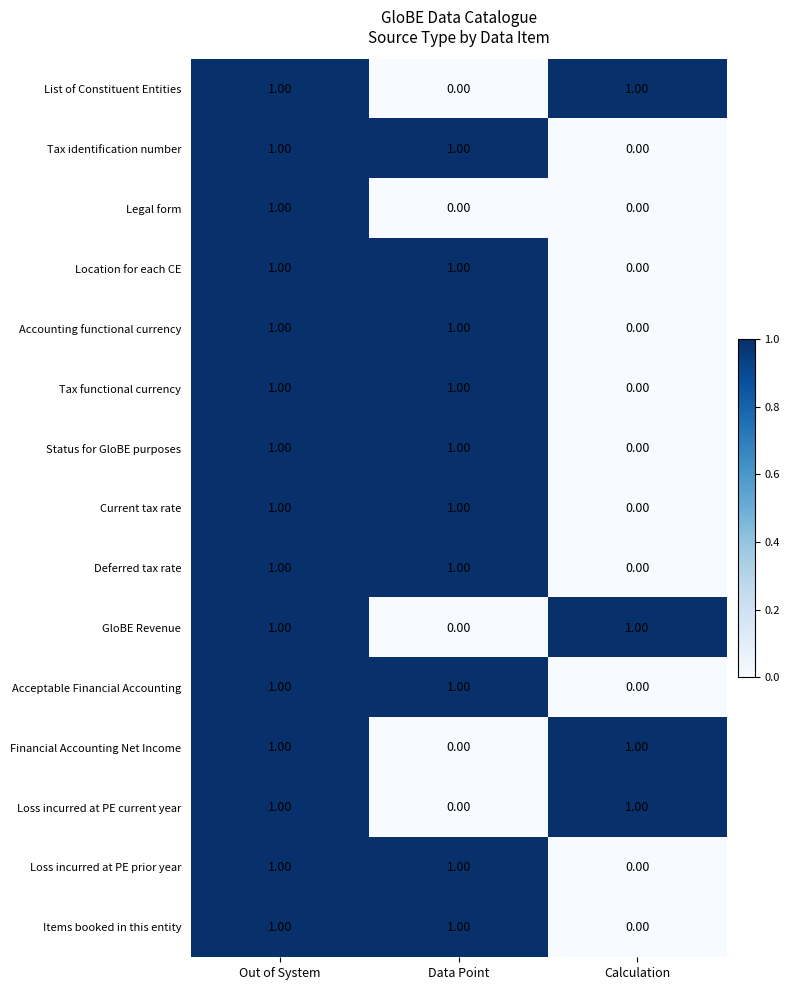

What is the total value across all series at Data Point?

10